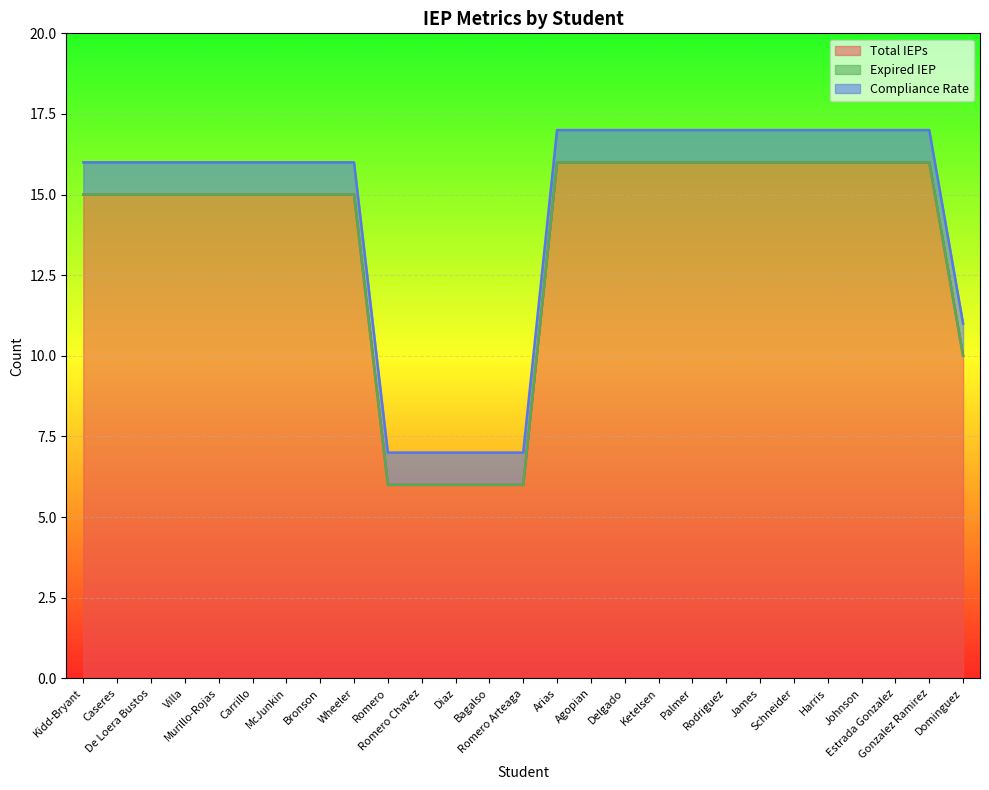

What is the label of the 6th point from the right?

Schneider